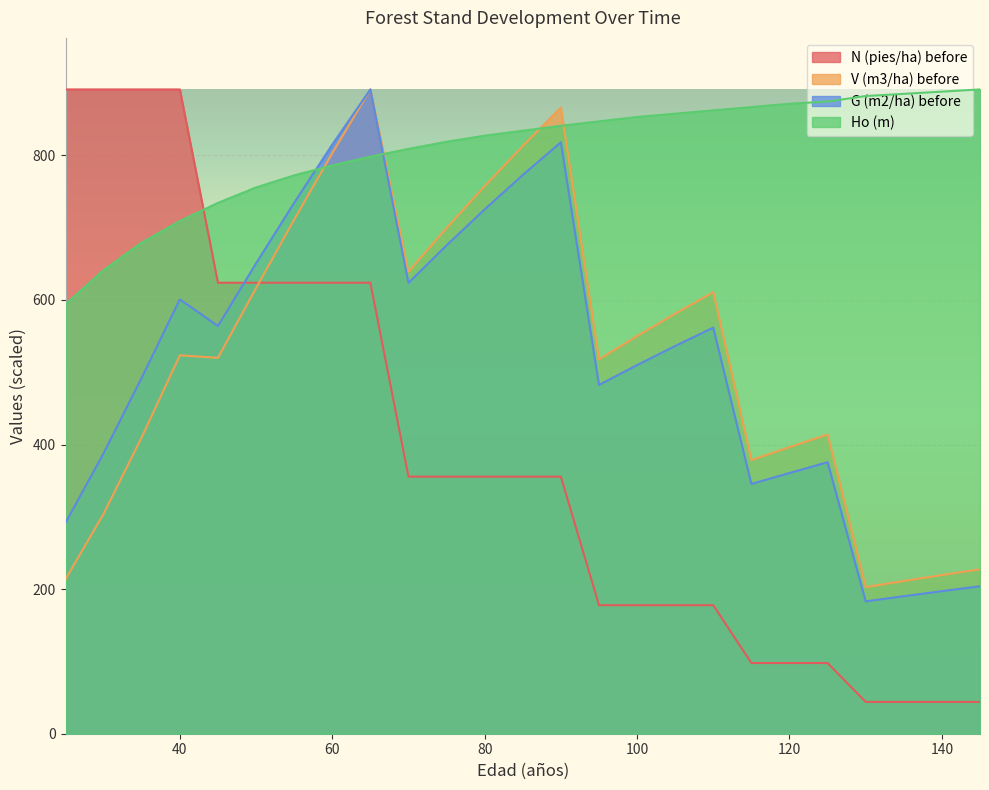

What is the value of the Ho (m) point at the 20th from the left?

871.5